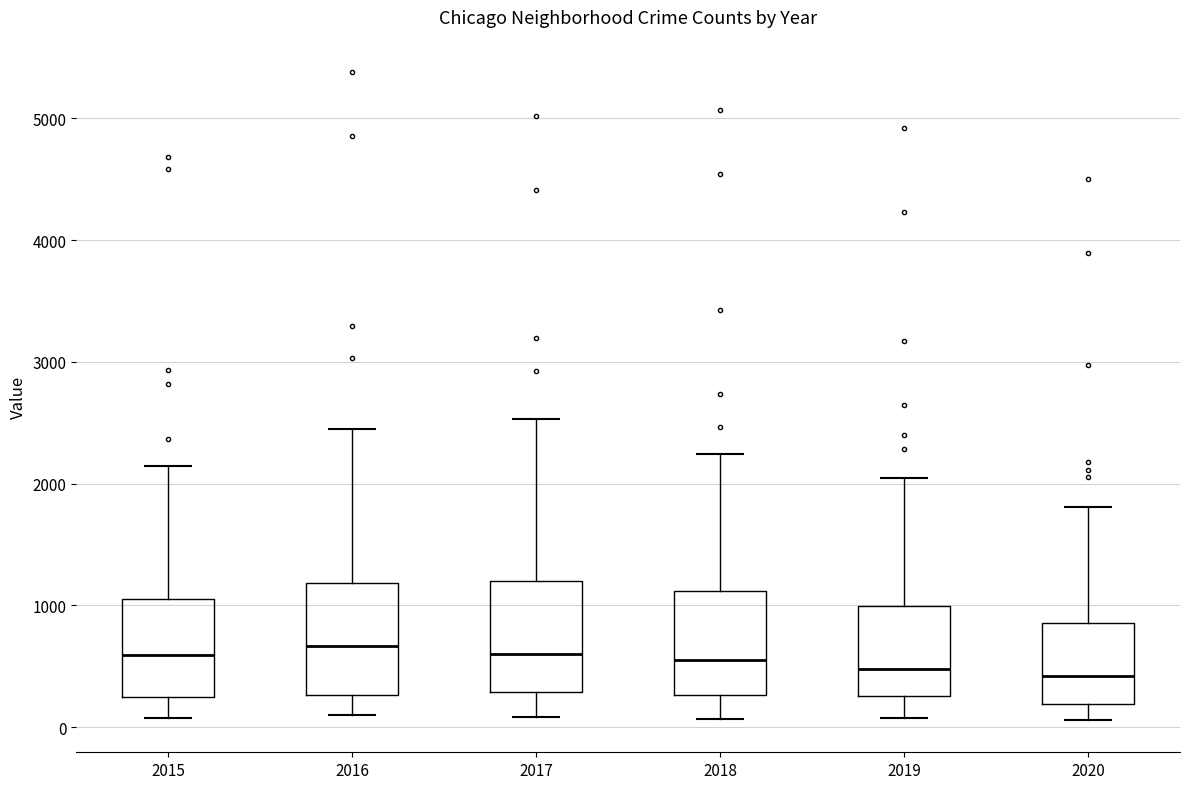

Reading left to right, read every box against the y-axis: the position of its median line, the range the box covers, and the ends of its whiskers. The values are not printed on the chart, so give them approximately, as read against the axis.

2015: median 600, box 300 to 1100, whiskers 100 to 2100
2016: median 700, box 300 to 1200, whiskers 100 to 2400
2017: median 600, box 300 to 1200, whiskers 100 to 2500
2018: median 500, box 300 to 1100, whiskers 100 to 2200
2019: median 500, box 300 to 1000, whiskers 100 to 2100
2020: median 400, box 200 to 900, whiskers 100 to 1800